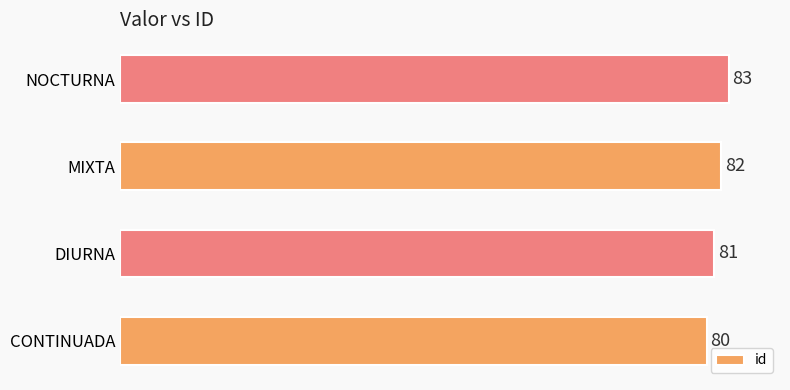

Reading bottom to top, extract all data points from this chart.

80	81	82	83